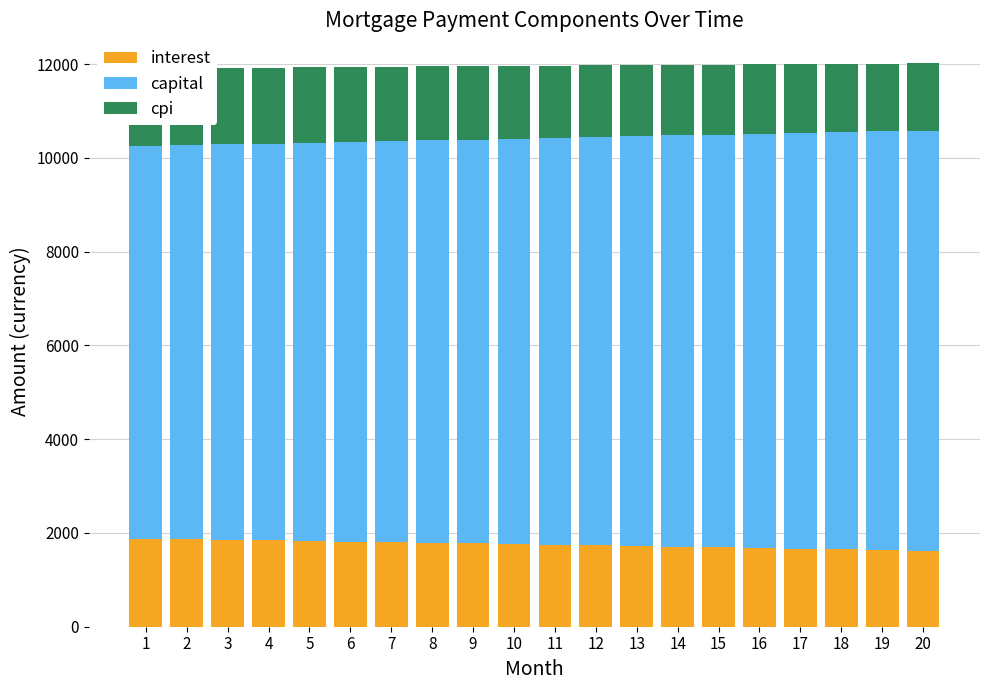

The value of cpi at 18 is 1454.7. True or false?

True